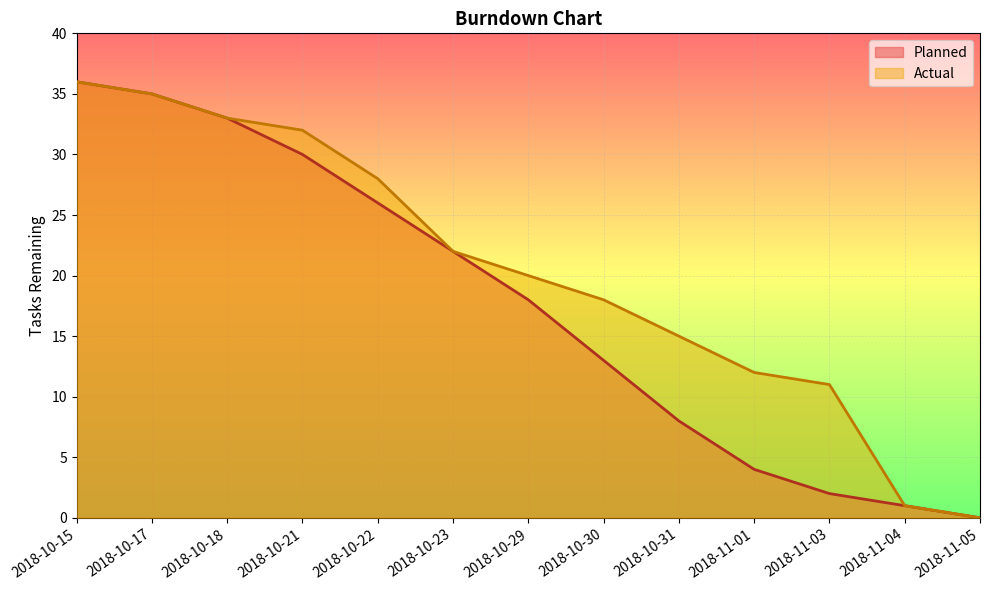

True or false: Planned has a value of 9 at 2018-10-18.

False